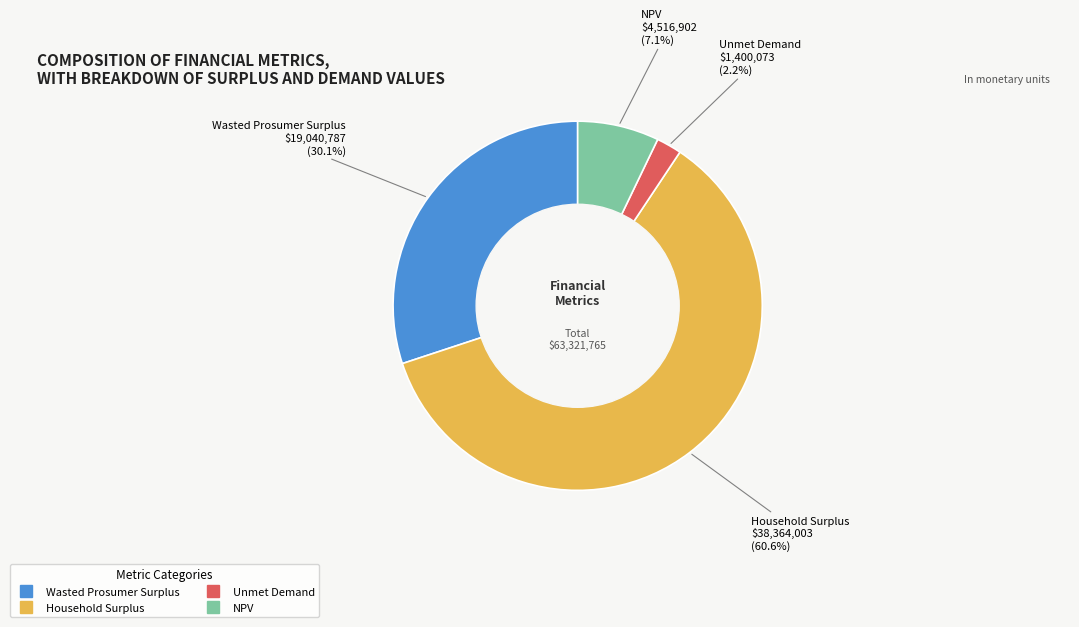

The Unmet Demand slice represents 2% of the pie. True or false?

True